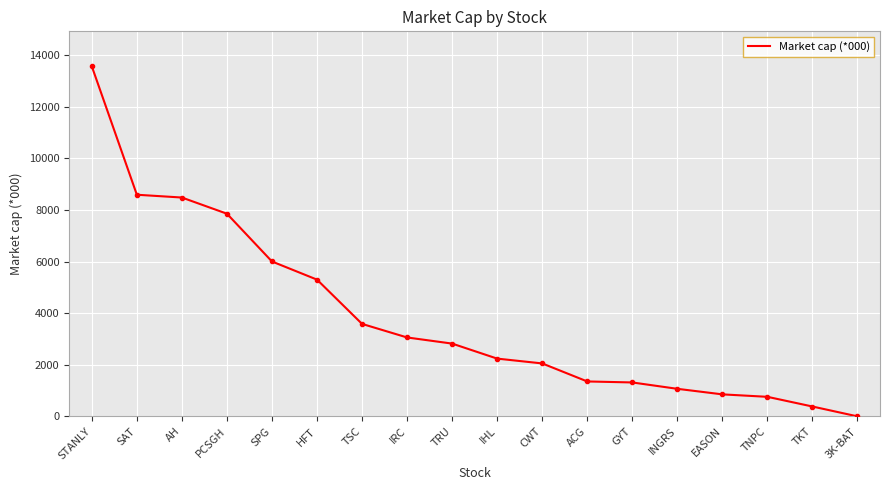

How many distinct data groups are displayed?

1